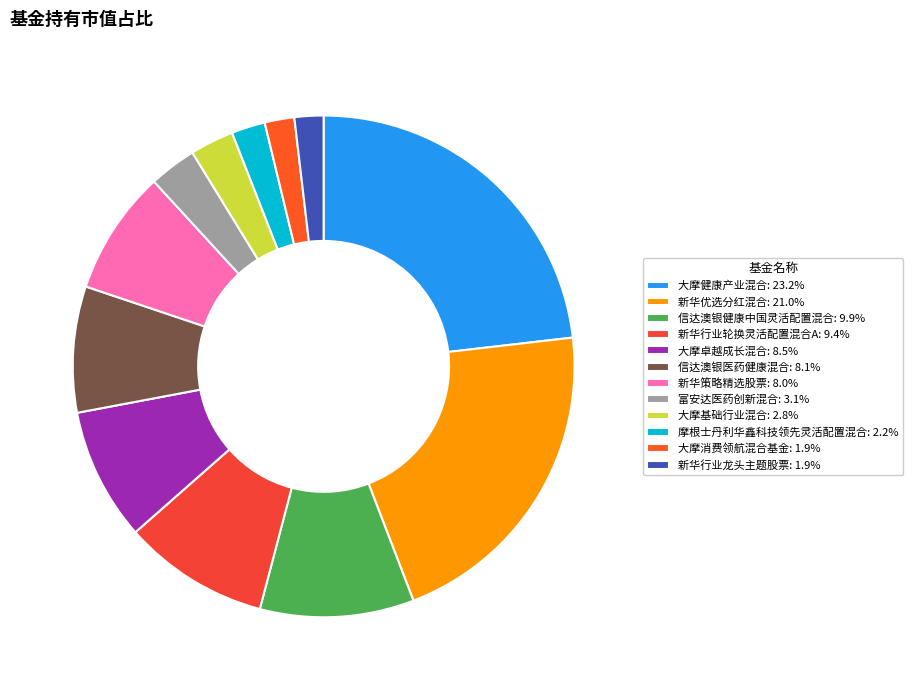

Rank the categories by value from highest to lowest.

大摩健康产业混合, 新华优选分红混合, 信达澳银健康中国灵活配置混合, 新华行业轮换灵活配置混合A, 大摩卓越成长混合, 信达澳银医药健康混合, 新华策略精选股票, 富安达医药创新混合, 大摩基础行业混合, 摩根士丹利华鑫科技领先灵活配置混合, 大摩消费领航混合基金, 新华行业龙头主题股票